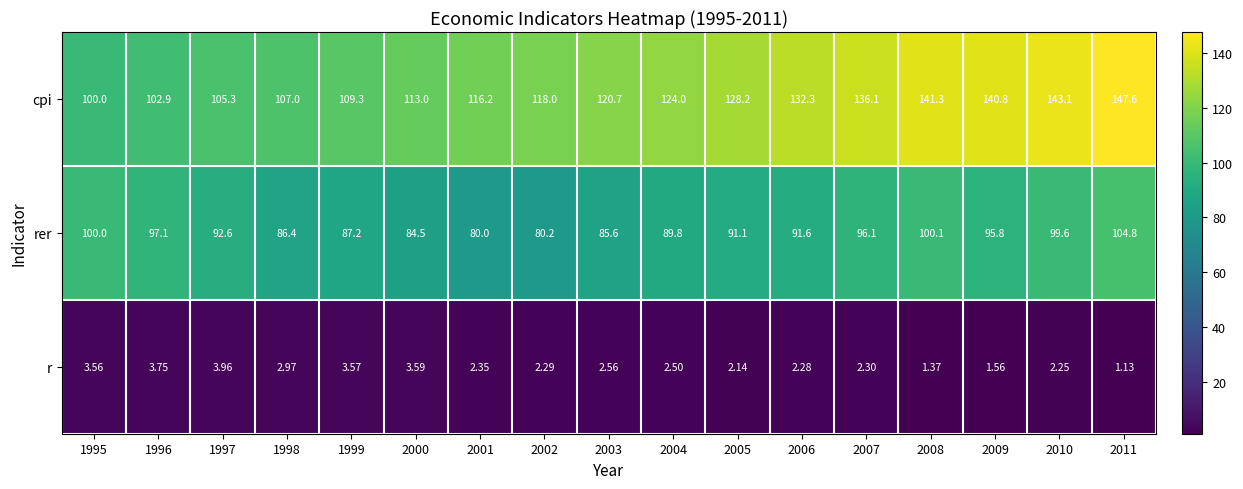

What is the spread (max minus min) of values at 1995?

96.4